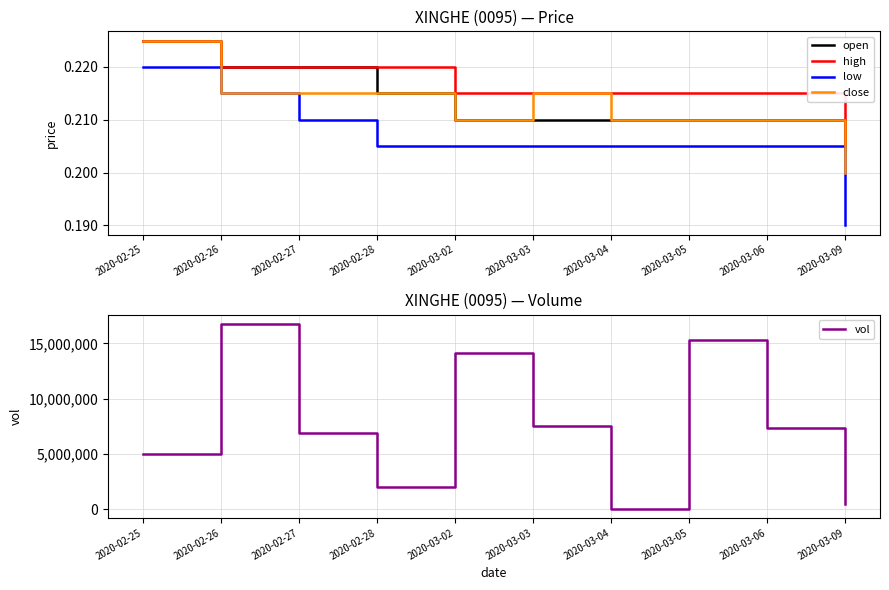

Which series has the largest range (max minus min)?

vol